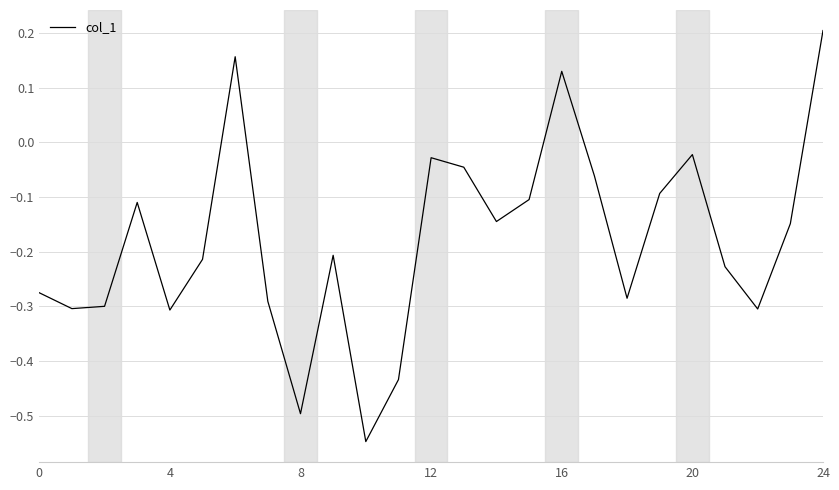

What is the sum of all values?

-4.5